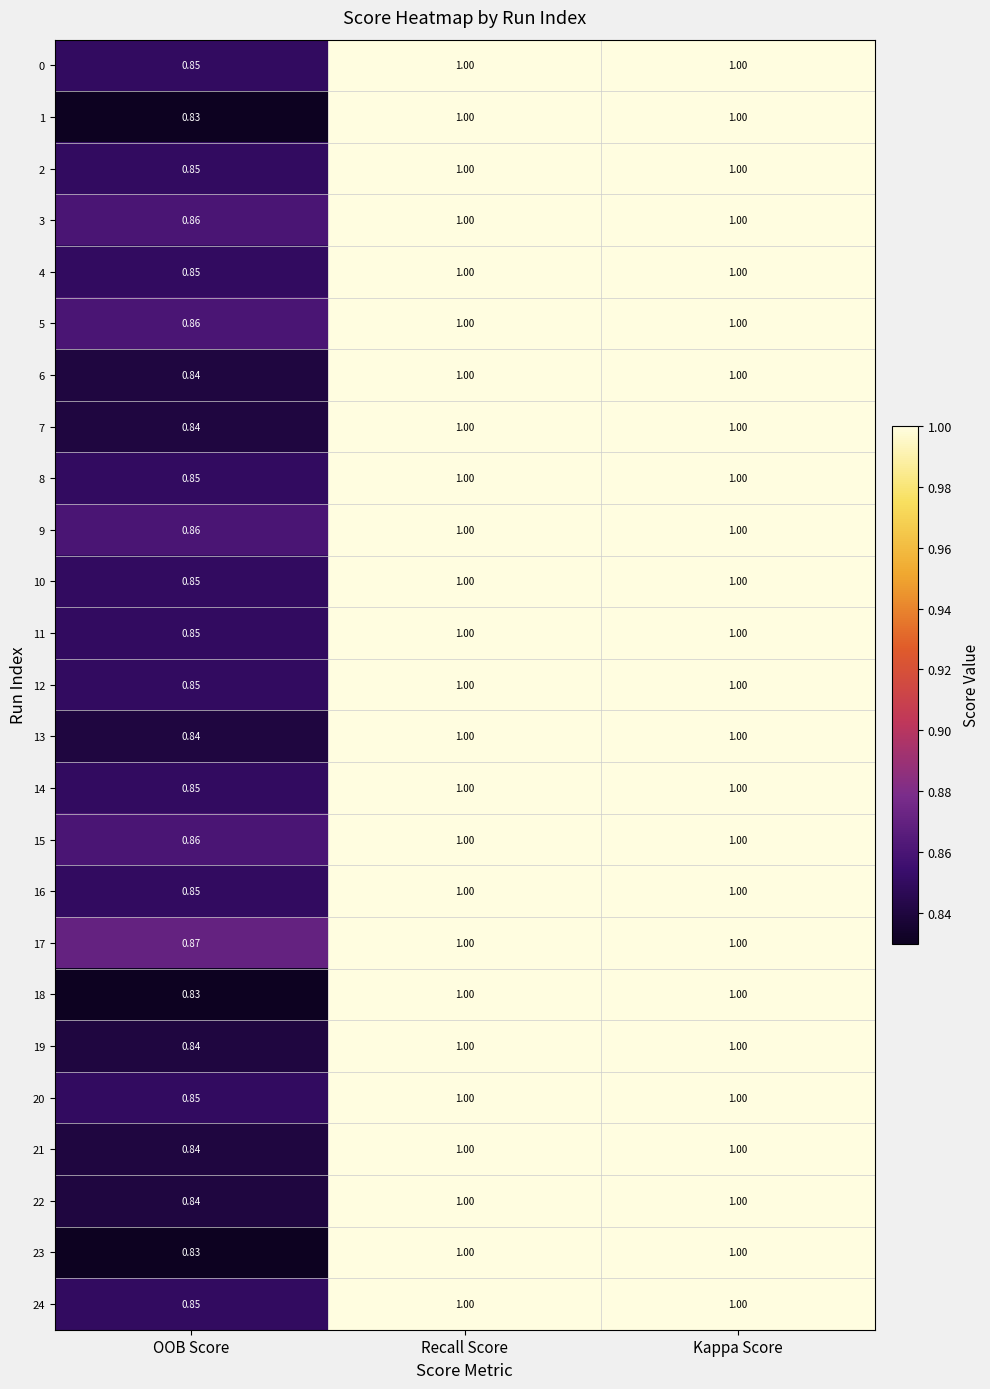

Is the value of 9 at Recall Score greater than the value of 7 at OOB Score?

Yes